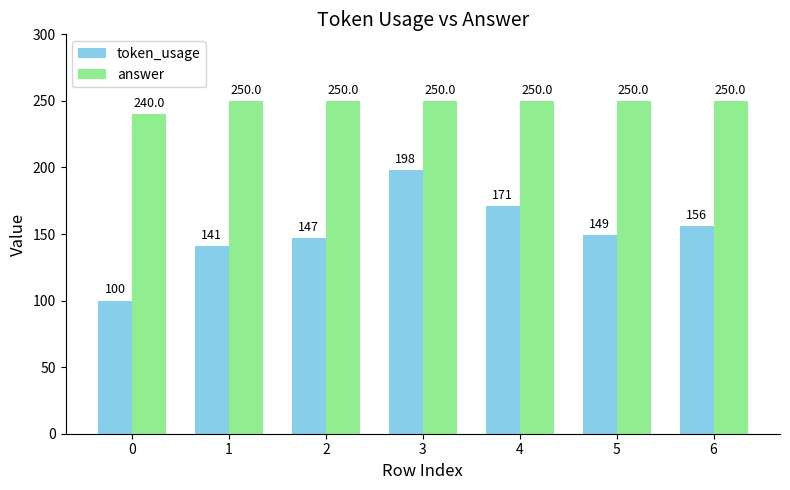

What is the value of the token_usage bar at the 1st from the left?

100